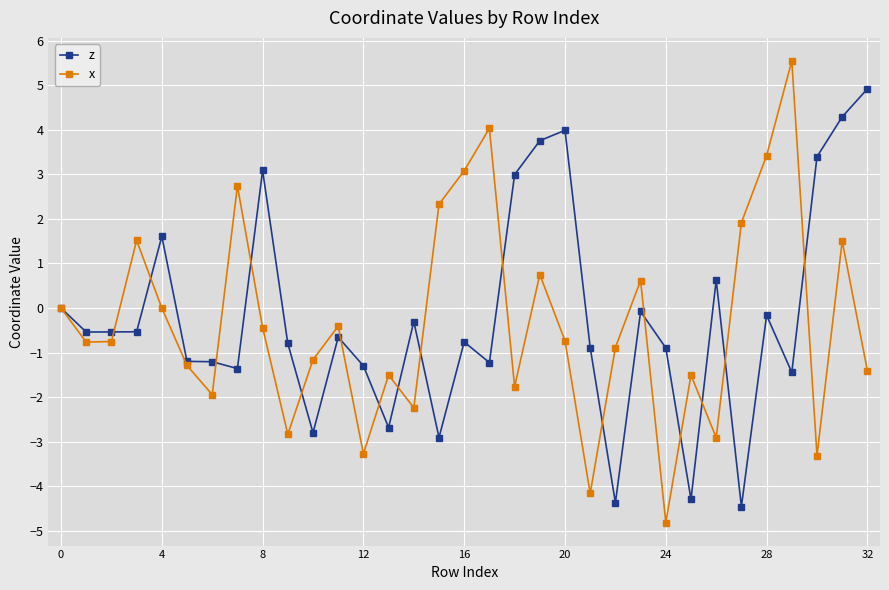

What is the greatest value displayed?

5.5